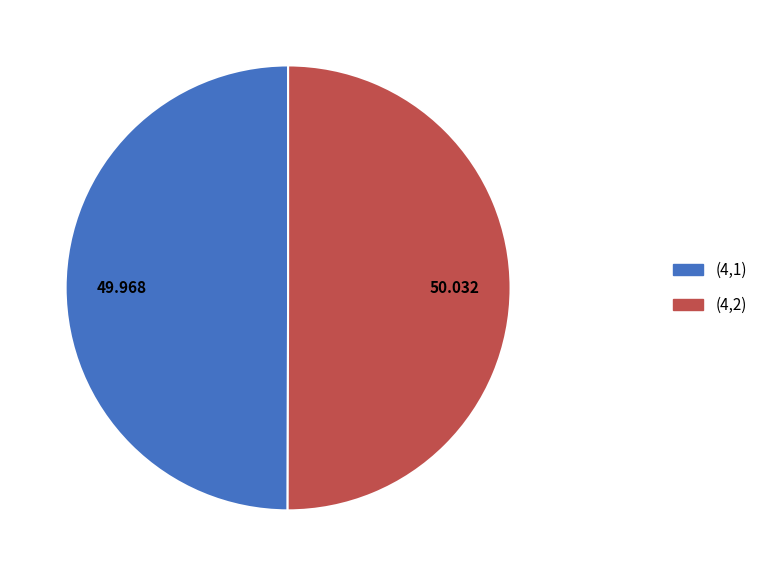

How many slices are in this pie chart?

2